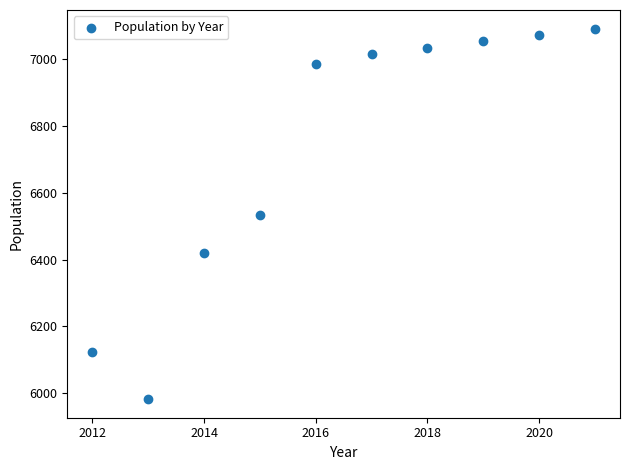

What is the range of Y values (max minus min)?

1110